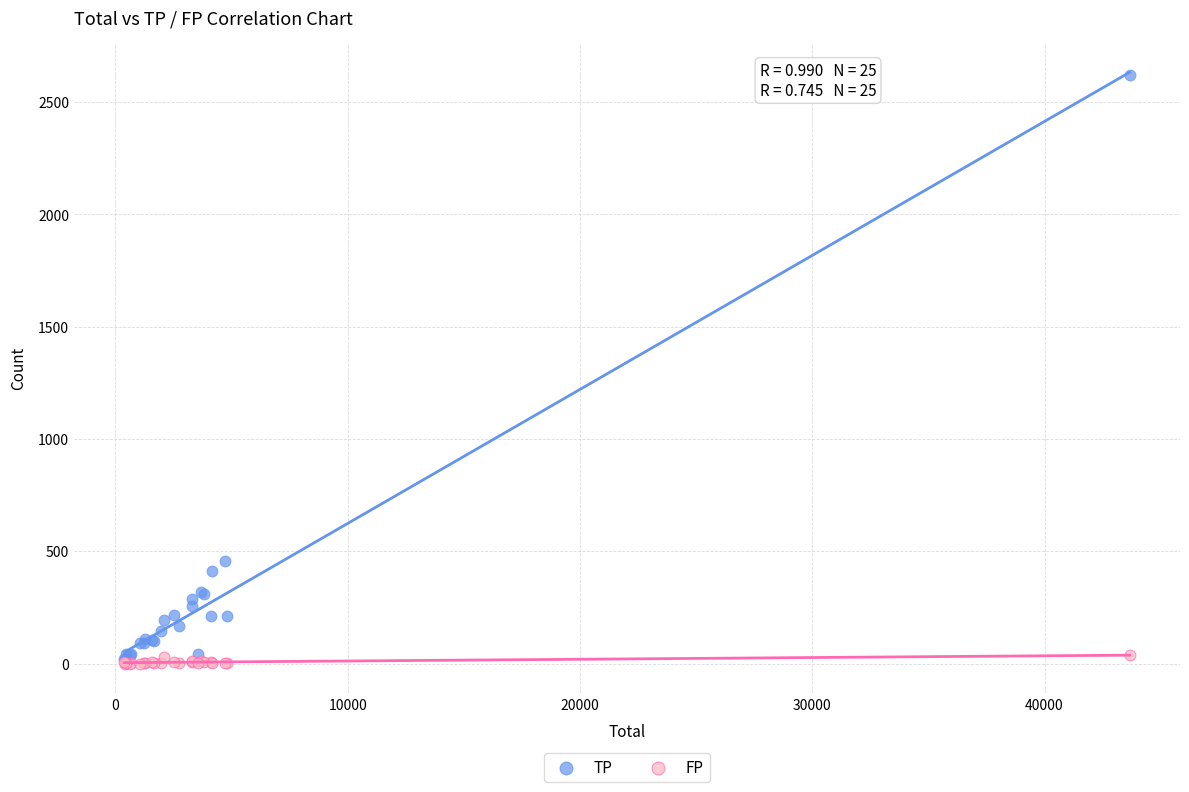

Which series reaches the maximum Y coordinate?

TP